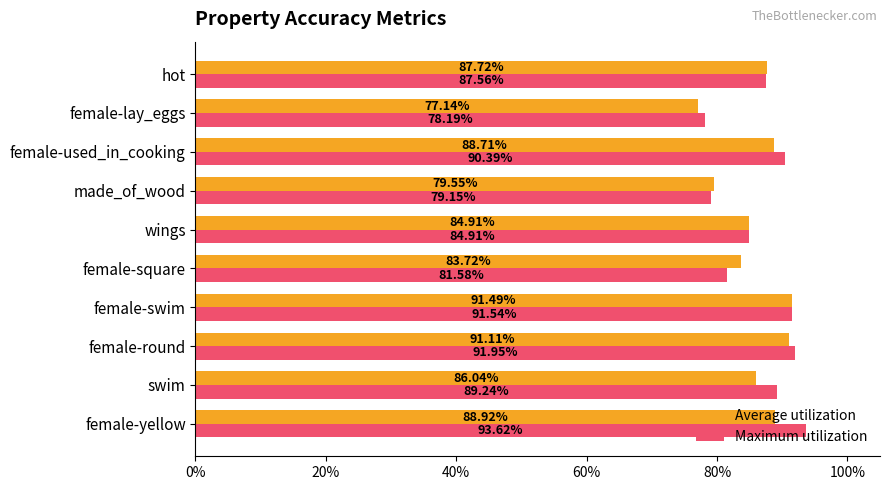

Which series has the widest spread of values?

Maximum utilization